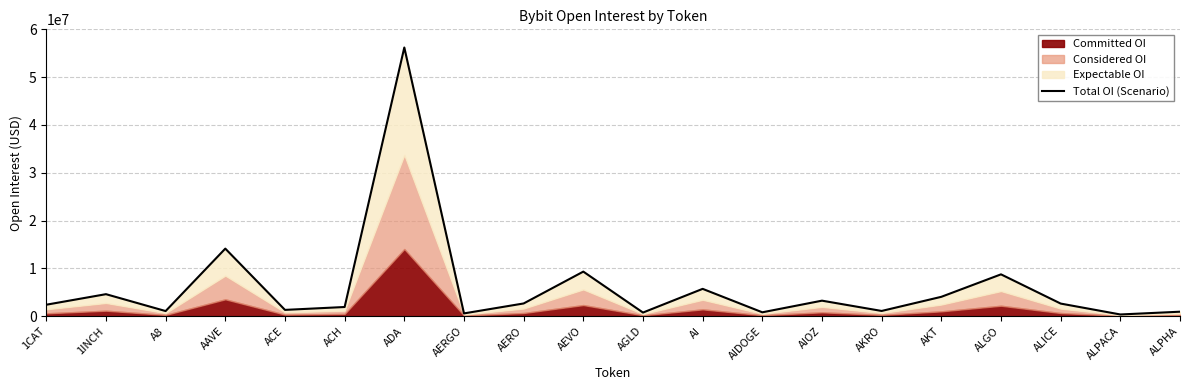

True or false: the data shows 3702142 at ALICE.

False